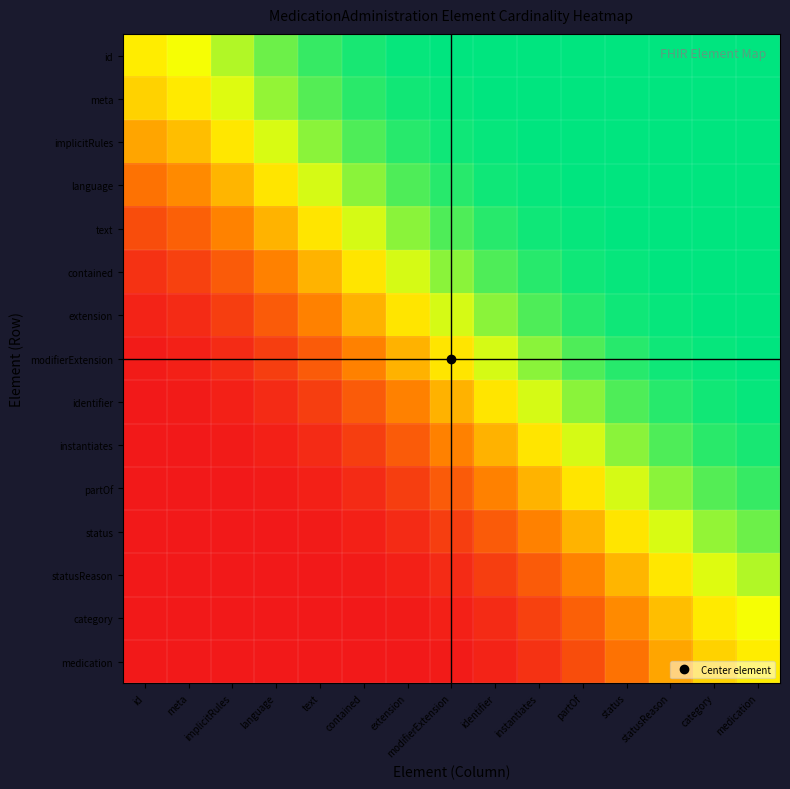

Reading left to right, list all the values displayed in this chart.

id: id=0.6	meta=0.7	implicitRules=0.8	language=0.9	text=0.9	contained=1.0	extension=1.0	modifierExtension=1.0	identifier=1.0	instantiates=1.0	partOf=1.0	status=1.0	statusReason=1.0	category=1.0	medication=1.0
meta: id=0.5	meta=0.6	implicitRules=0.7	language=0.8	text=0.9	contained=0.9	extension=1.0	modifierExtension=1.0	identifier=1.0	instantiates=1.0	partOf=1.0	status=1.0	statusReason=1.0	category=1.0	medication=1.0
implicitRules: id=0.4	meta=0.5	implicitRules=0.6	language=0.7	text=0.8	contained=0.9	extension=0.9	modifierExtension=1.0	identifier=1.0	instantiates=1.0	partOf=1.0	status=1.0	statusReason=1.0	category=1.0	medication=1.0
language: id=0.3	meta=0.4	implicitRules=0.5	language=0.6	text=0.7	contained=0.8	extension=0.9	modifierExtension=0.9	identifier=1.0	instantiates=1.0	partOf=1.0	status=1.0	statusReason=1.0	category=1.0	medication=1.0
text: id=0.2	meta=0.2	implicitRules=0.3	language=0.5	text=0.6	contained=0.7	extension=0.8	modifierExtension=0.9	identifier=0.9	instantiates=1.0	partOf=1.0	status=1.0	statusReason=1.0	category=1.0	medication=1.0
contained: id=0.1	meta=0.1	implicitRules=0.2	language=0.3	text=0.5	contained=0.6	extension=0.7	modifierExtension=0.8	identifier=0.9	instantiates=0.9	partOf=1.0	status=1.0	statusReason=1.0	category=1.0	medication=1.0
extension: id=0.0	meta=0.1	implicitRules=0.1	language=0.2	text=0.3	contained=0.5	extension=0.6	modifierExtension=0.7	identifier=0.8	instantiates=0.9	partOf=0.9	status=1.0	statusReason=1.0	category=1.0	medication=1.0
modifierExtension: id=0.0	meta=0.0	implicitRules=0.1	language=0.1	text=0.2	contained=0.3	extension=0.5	modifierExtension=0.6	identifier=0.7	instantiates=0.8	partOf=0.9	status=0.9	statusReason=1.0	category=1.0	medication=1.0
identifier: id=0.0	meta=0.0	implicitRules=0.0	language=0.1	text=0.1	contained=0.2	extension=0.3	modifierExtension=0.5	identifier=0.6	instantiates=0.7	partOf=0.8	status=0.9	statusReason=0.9	category=1.0	medication=1.0
instantiates: id=0.0	meta=0.0	implicitRules=0.0	language=0.0	text=0.1	contained=0.1	extension=0.2	modifierExtension=0.3	identifier=0.5	instantiates=0.6	partOf=0.7	status=0.8	statusReason=0.9	category=0.9	medication=1.0
partOf: id=0.0	meta=0.0	implicitRules=0.0	language=0.0	text=0.0	contained=0.1	extension=0.1	modifierExtension=0.2	identifier=0.3	instantiates=0.5	partOf=0.6	status=0.7	statusReason=0.8	category=0.9	medication=0.9
status: id=0.0	meta=0.0	implicitRules=0.0	language=0.0	text=0.0	contained=0.0	extension=0.1	modifierExtension=0.1	identifier=0.2	instantiates=0.3	partOf=0.5	status=0.6	statusReason=0.7	category=0.8	medication=0.9
statusReason: id=0.0	meta=0.0	implicitRules=0.0	language=0.0	text=0.0	contained=0.0	extension=0.0	modifierExtension=0.1	identifier=0.1	instantiates=0.2	partOf=0.3	status=0.5	statusReason=0.6	category=0.7	medication=0.8
category: id=0.0	meta=0.0	implicitRules=0.0	language=0.0	text=0.0	contained=0.0	extension=0.0	modifierExtension=0.0	identifier=0.1	instantiates=0.1	partOf=0.2	status=0.4	statusReason=0.5	category=0.6	medication=0.7
medication: id=0.0	meta=0.0	implicitRules=0.0	language=0.0	text=0.0	contained=0.0	extension=0.0	modifierExtension=0.0	identifier=0.0	instantiates=0.1	partOf=0.2	status=0.3	statusReason=0.4	category=0.5	medication=0.6